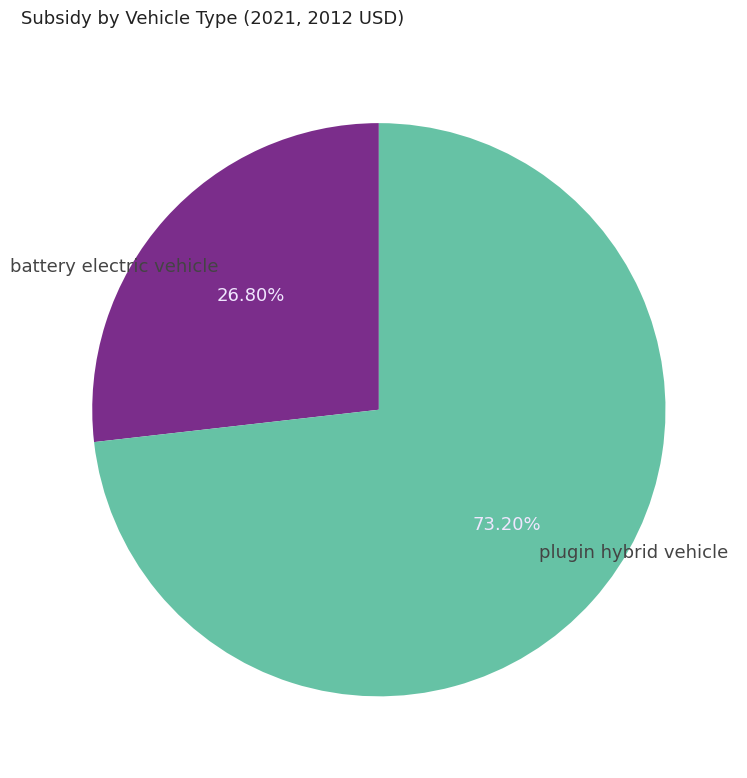

Rank the categories by value from lowest to highest.

battery electric vehicle, plugin hybrid vehicle